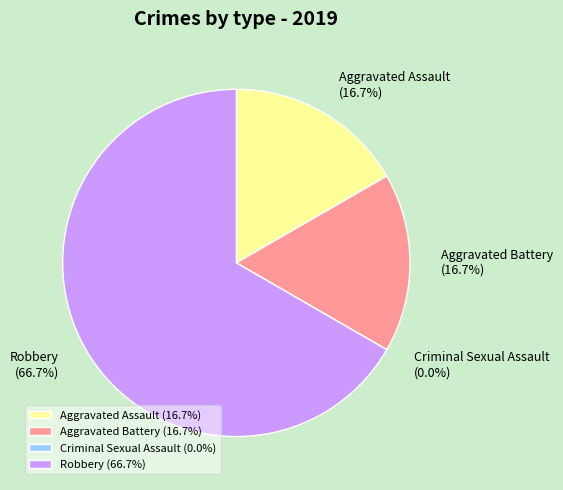

Is it true that Aggravated Assault is 17% of the pie?

True